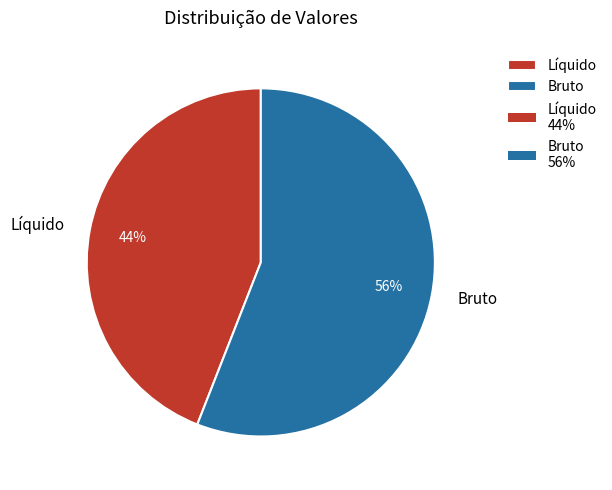

To the nearest percent, what is the average slice percentage?

50%